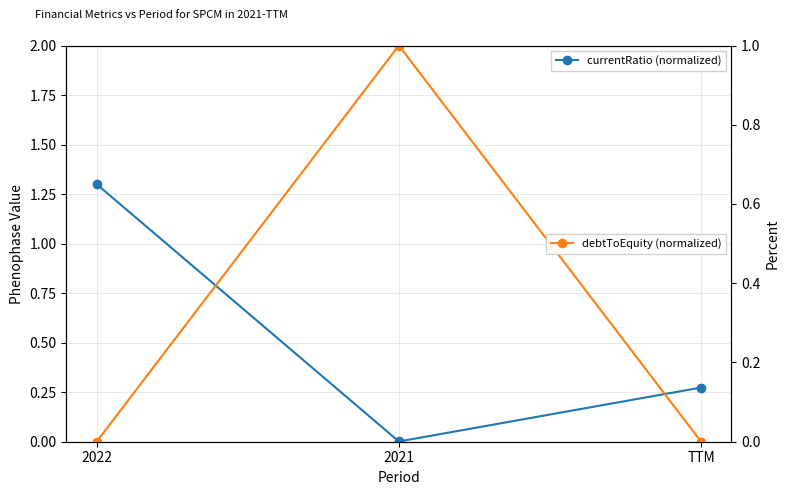

Reading left to right, list all the values displayed in this chart.

currentRatio (normalized): 2022=1.3	2021=0.0	TTM=0.3
debtToEquity (normalized): 2022=0.0	2021=1.0	TTM=0.0